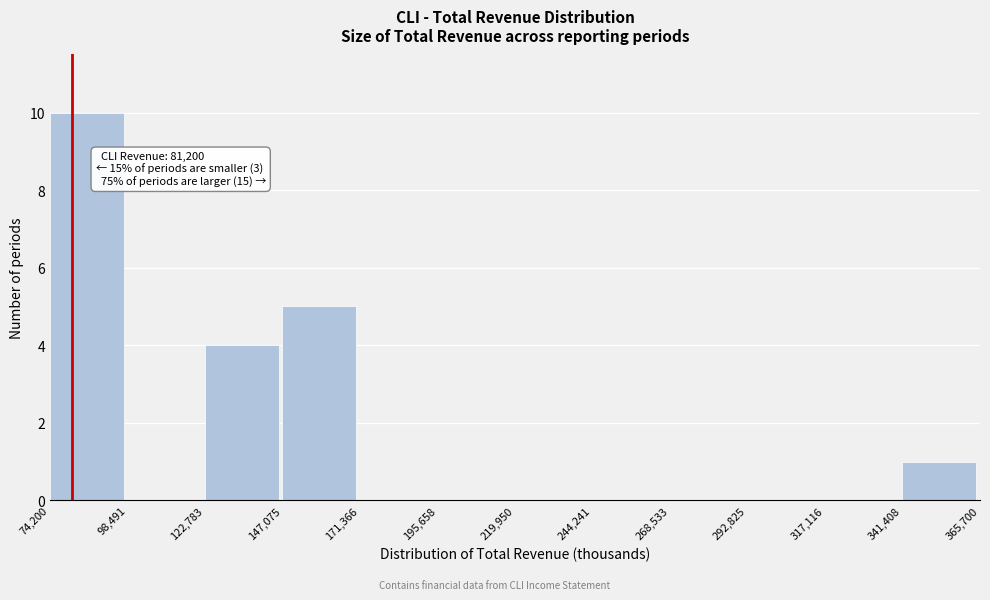

Which range on the x-axis has the tallest bar?

74,200 to 98,491